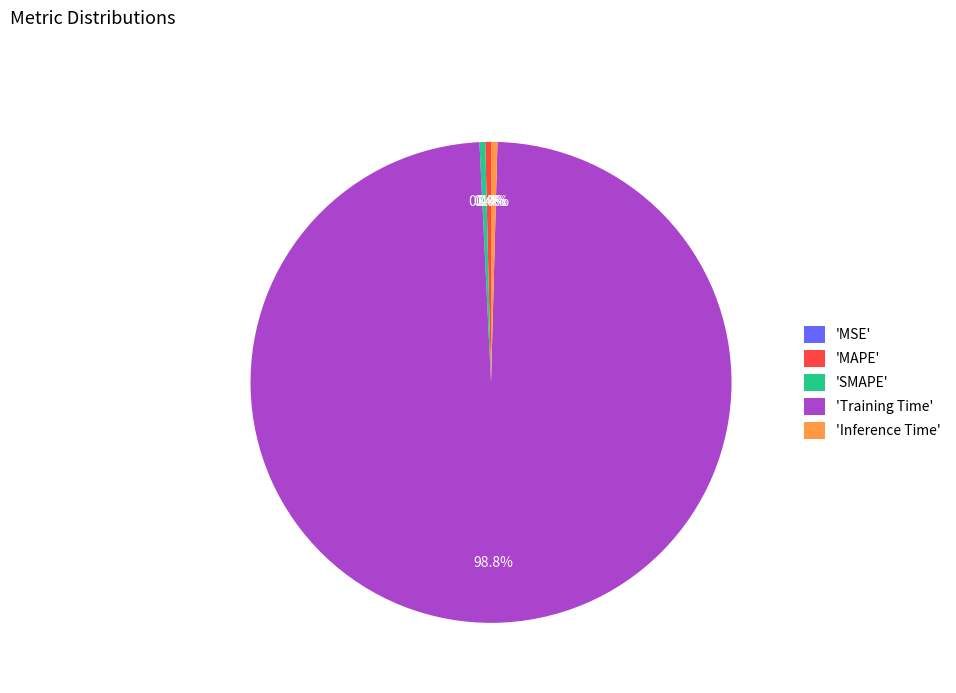

Does 'Training Time' account for over 50% of the chart?

Yes